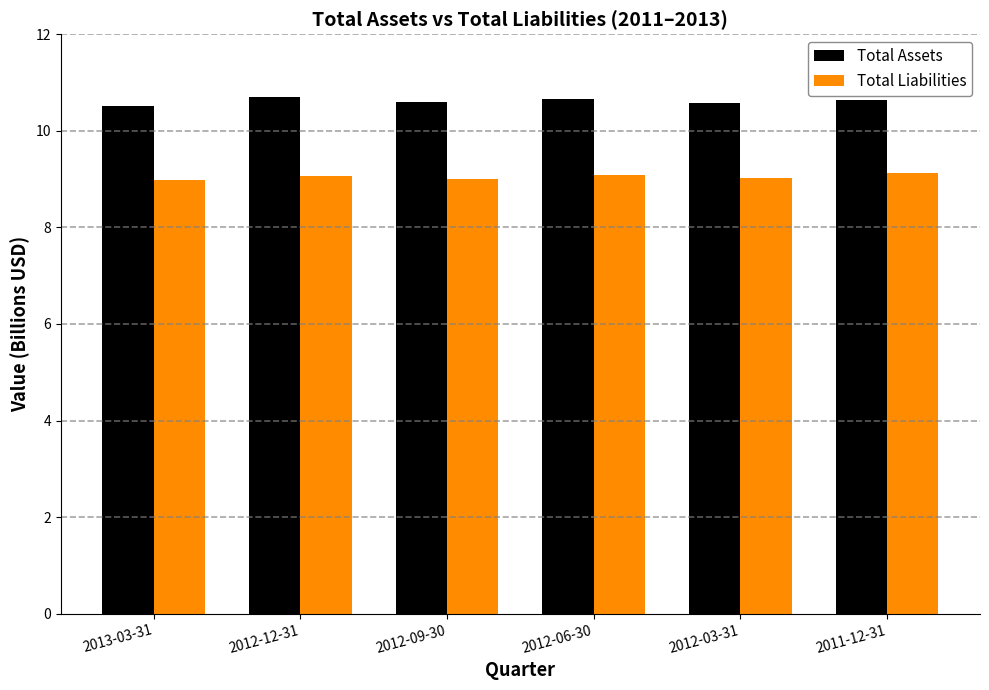

Rank the series at 2011-12-31 from lowest to highest value.

Total Liabilities, Total Assets